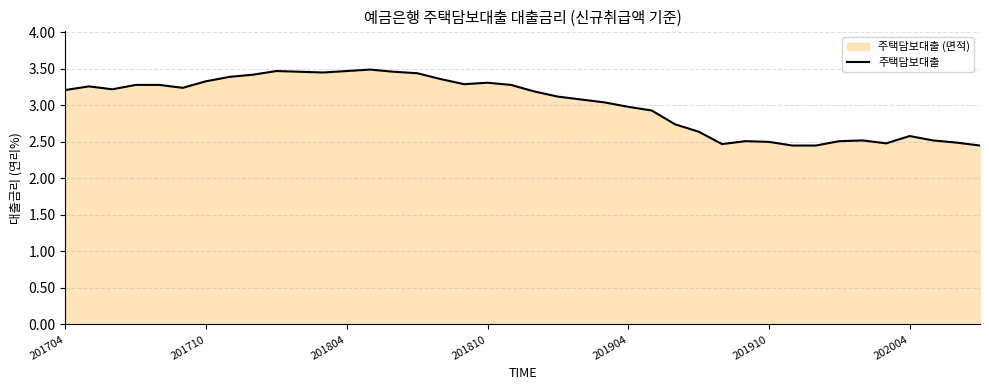

True or false: the data has more than 1 interior local peaks.

True